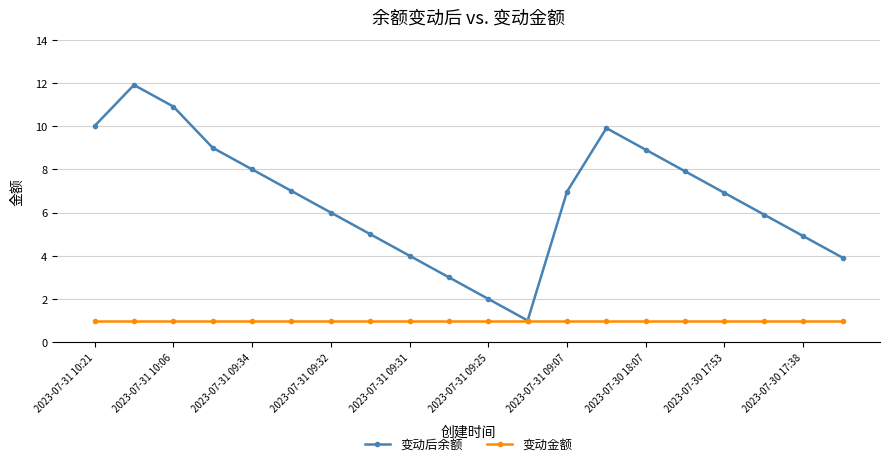

Does the chart have visible grid lines?

Yes